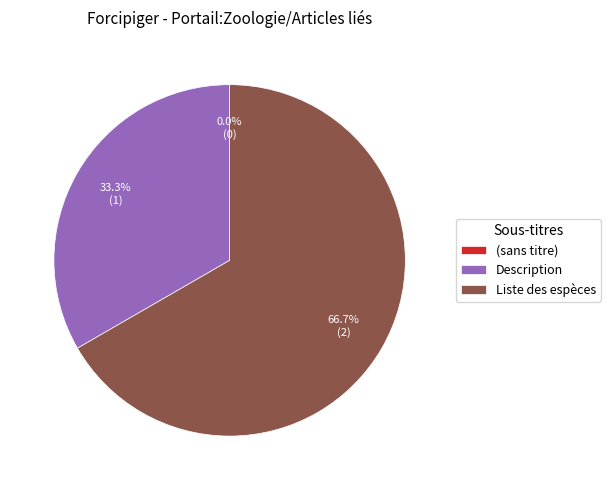

What percentage is the Liste des espèces slice, to the nearest percent?

67%